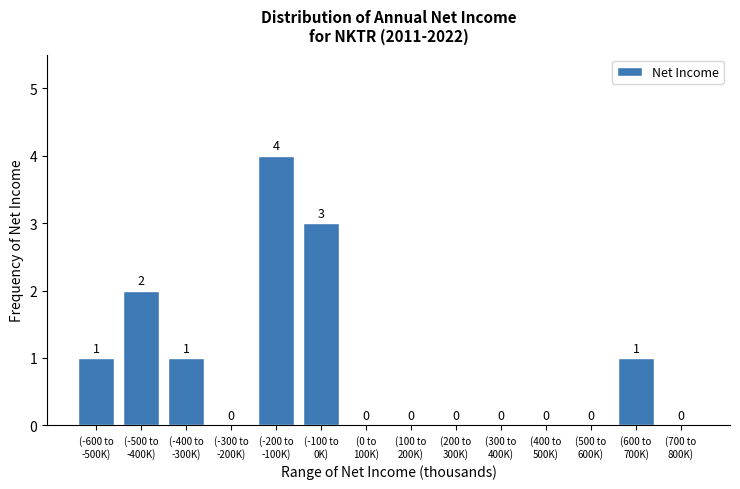

What is the greatest value displayed?

4